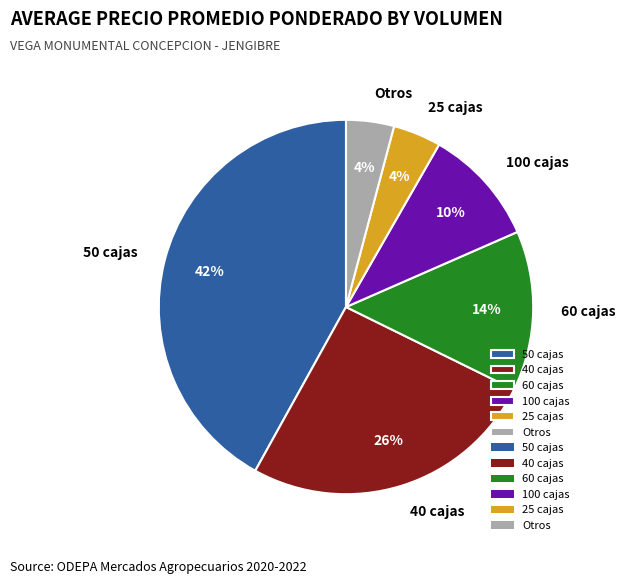

How many slices are in this pie chart?

6